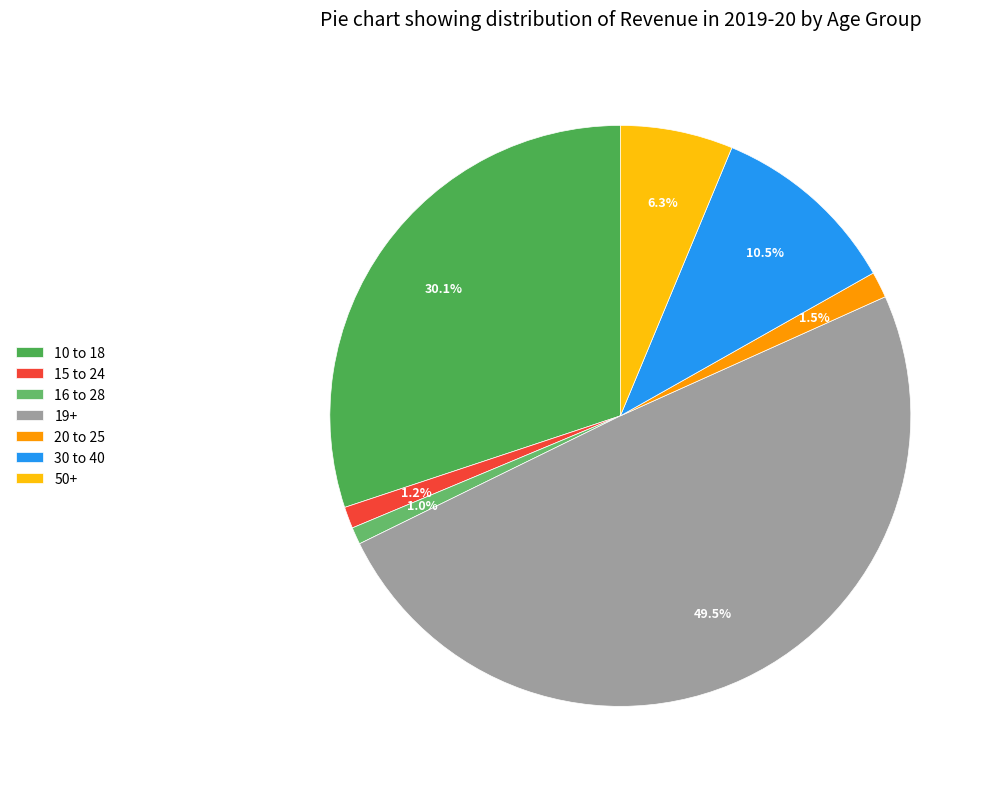

True or false: 50+ accounts for 6% of the total.

True